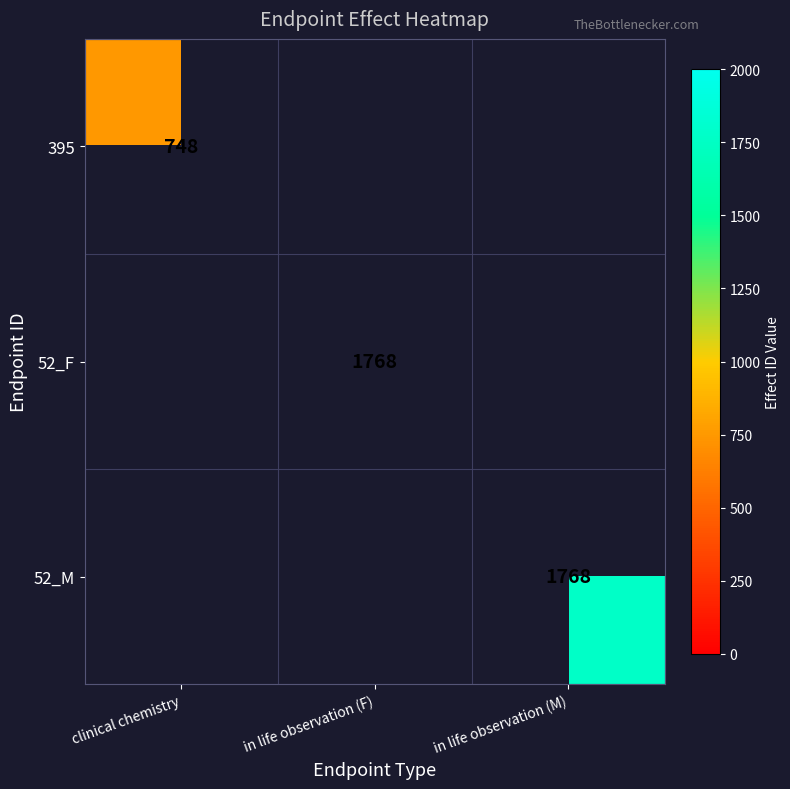

The value of 395 at clinical chemistry is 748. True or false?

True